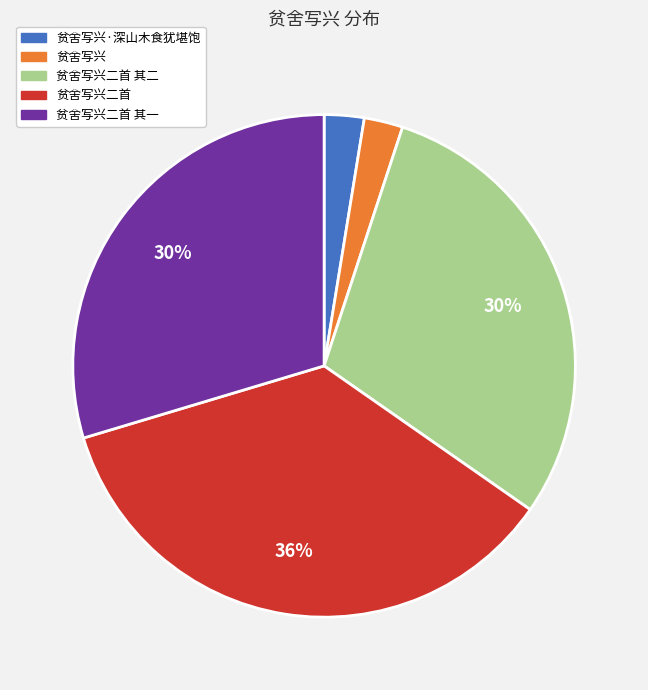

To the nearest percent, what is the average slice percentage?

20%